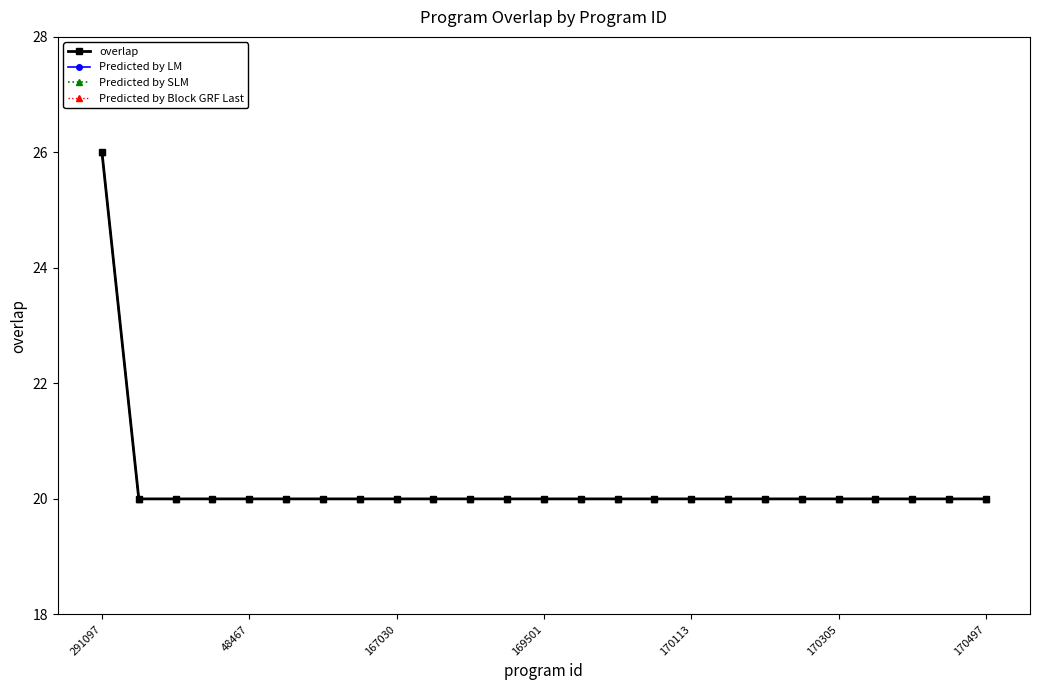

How many lines are shown in the chart?

4